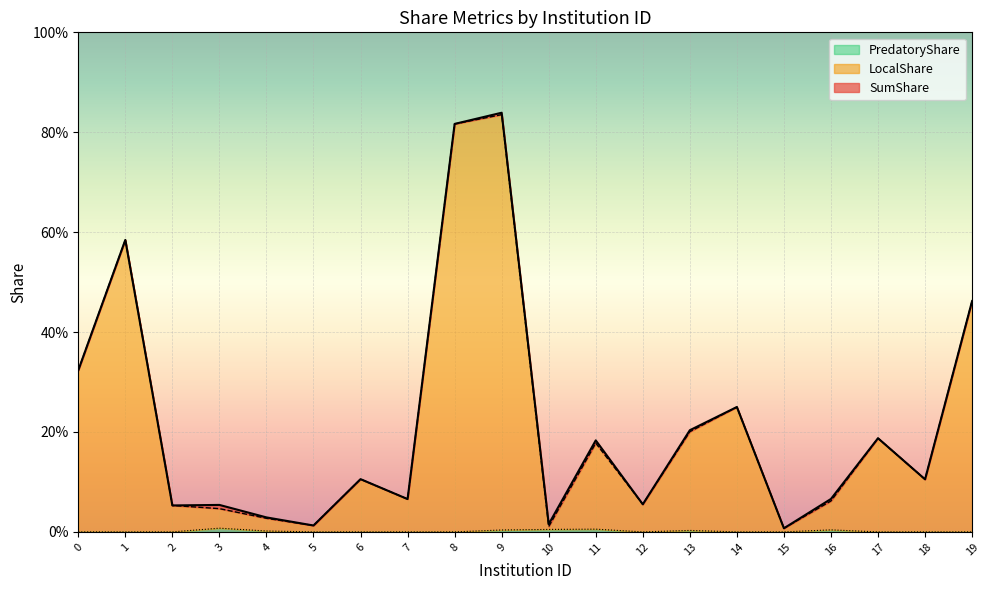

At which category does LocalShare reach its first local valley?

5